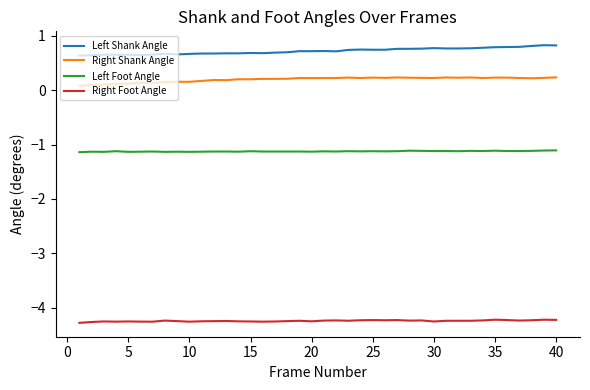

What are all the series names shown in the legend?

Left Shank Angle, Right Shank Angle, Left Foot Angle, Right Foot Angle